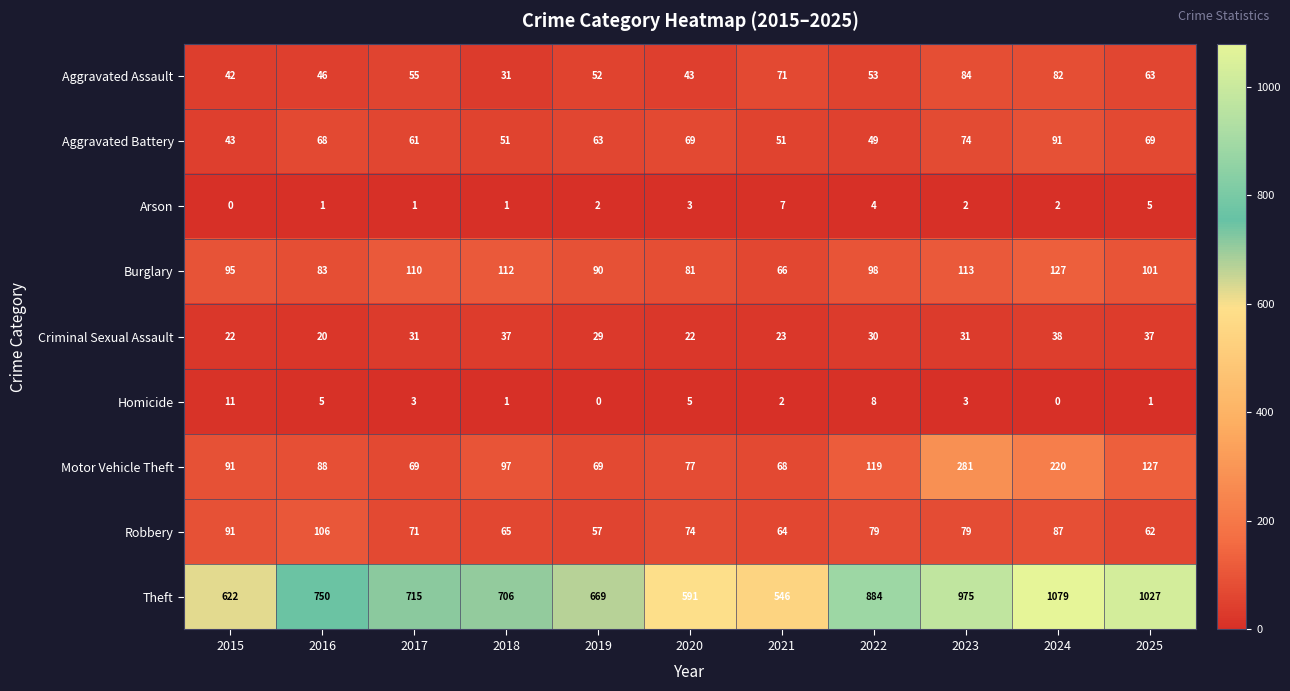

What is the maximum value shown in the chart?

1079